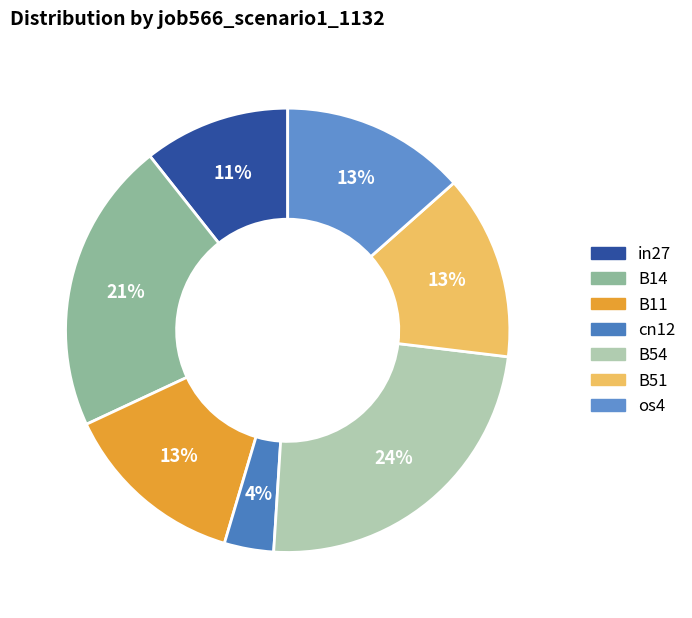

Count the number of slices in the pie.

7